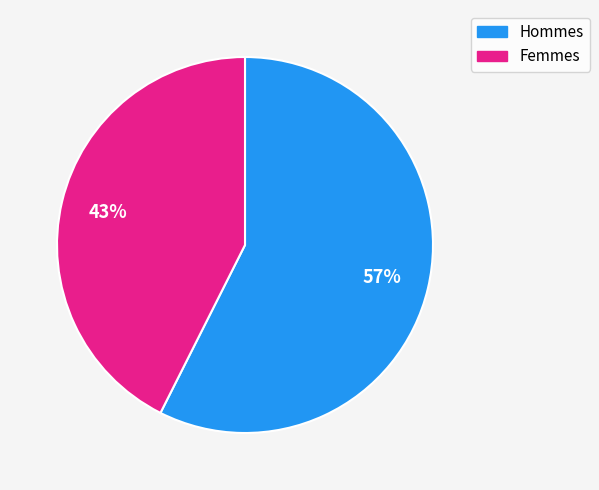

Is there any slice that represents more than half of the pie?

Yes